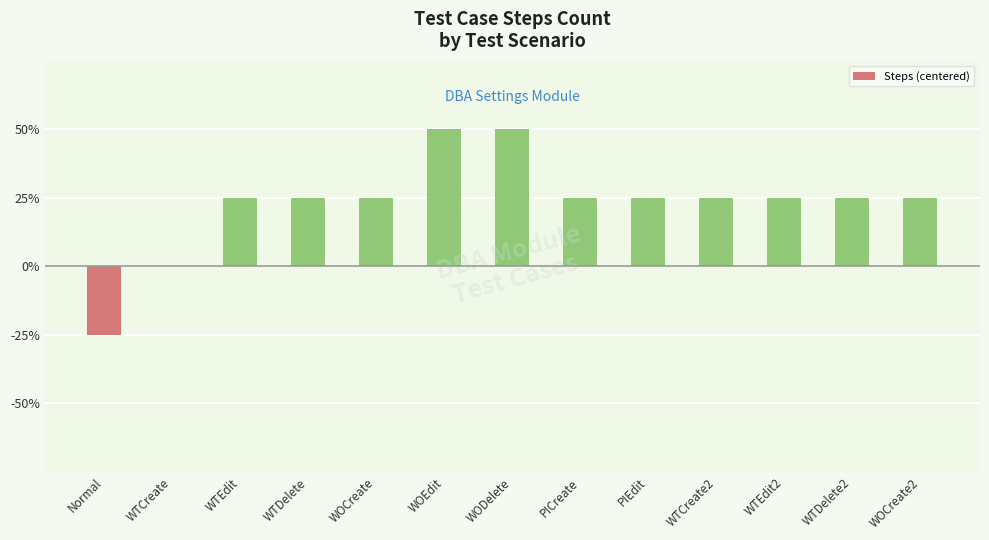

Where does the data first go above 1?

WOEdit